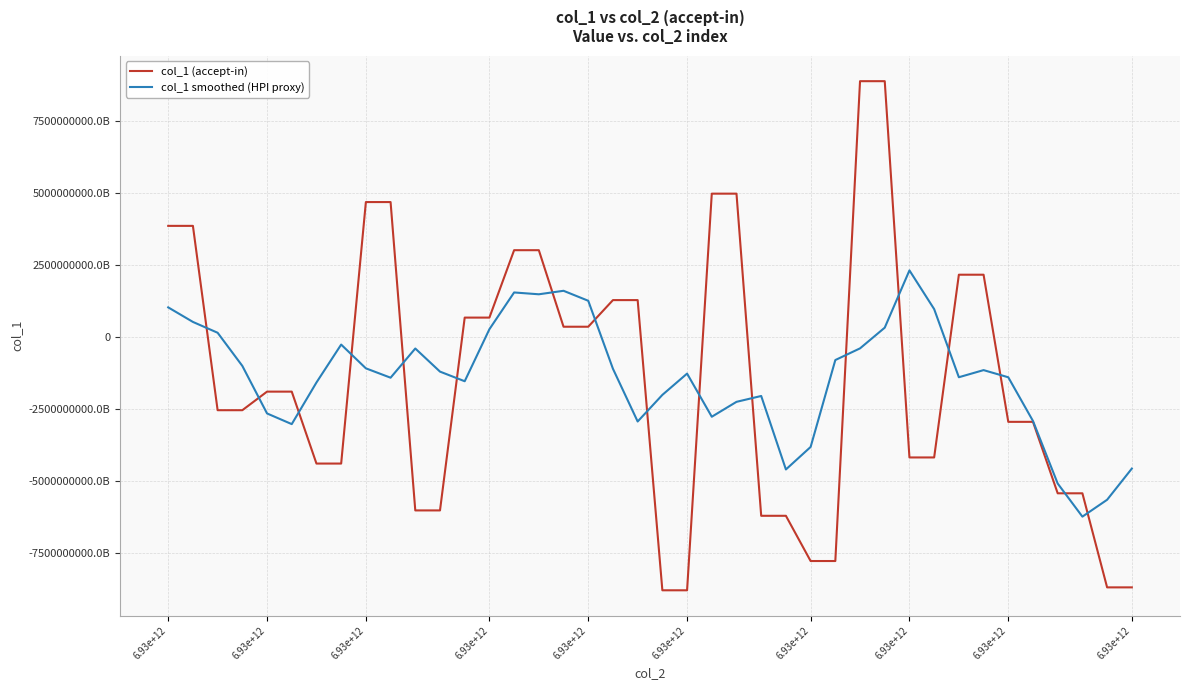

What is the sum of all col_1 (accept-in) values?

-57322238981297709056